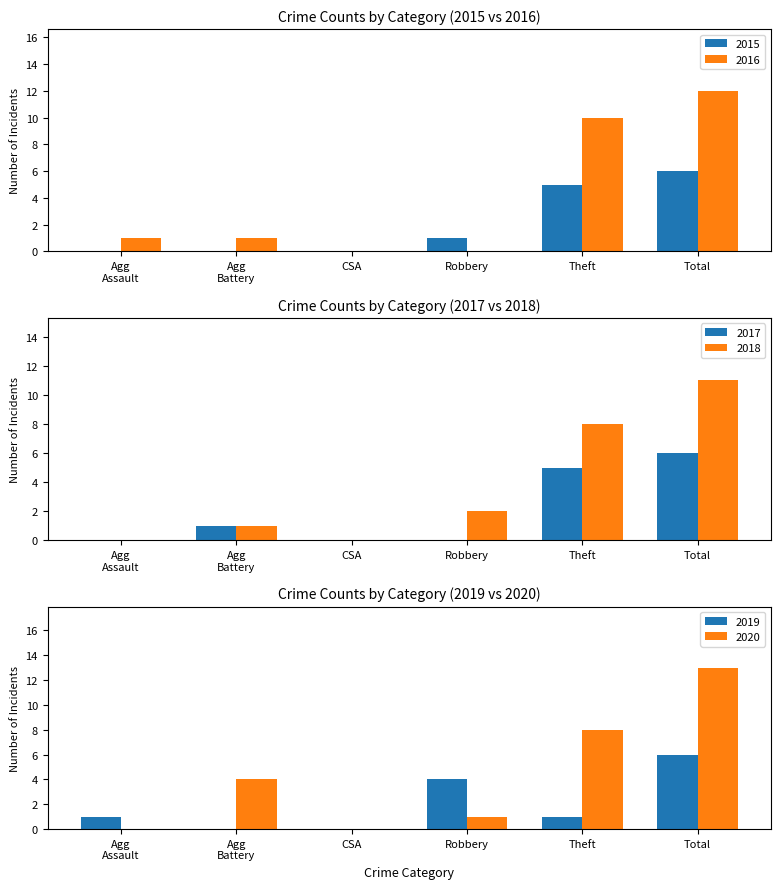

At which label does 2016 reach its peak?

Total